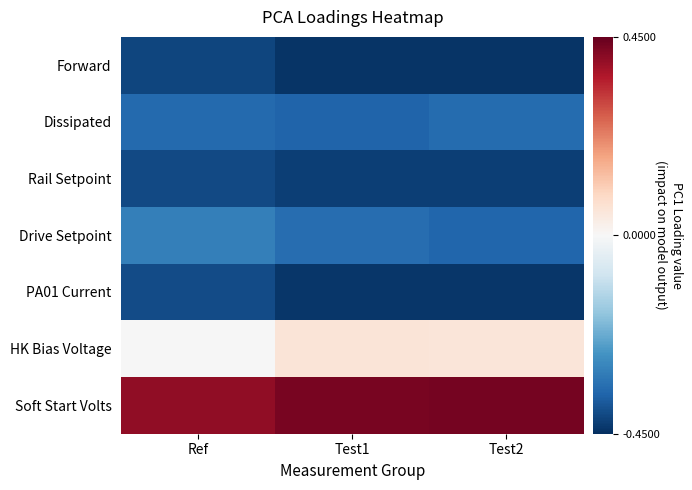

What is the smallest value displayed?

-0.4